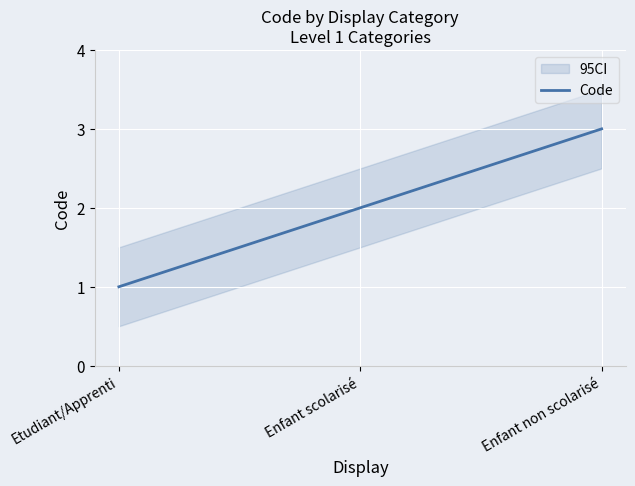

Is this an area chart (filled region under the line)?

No